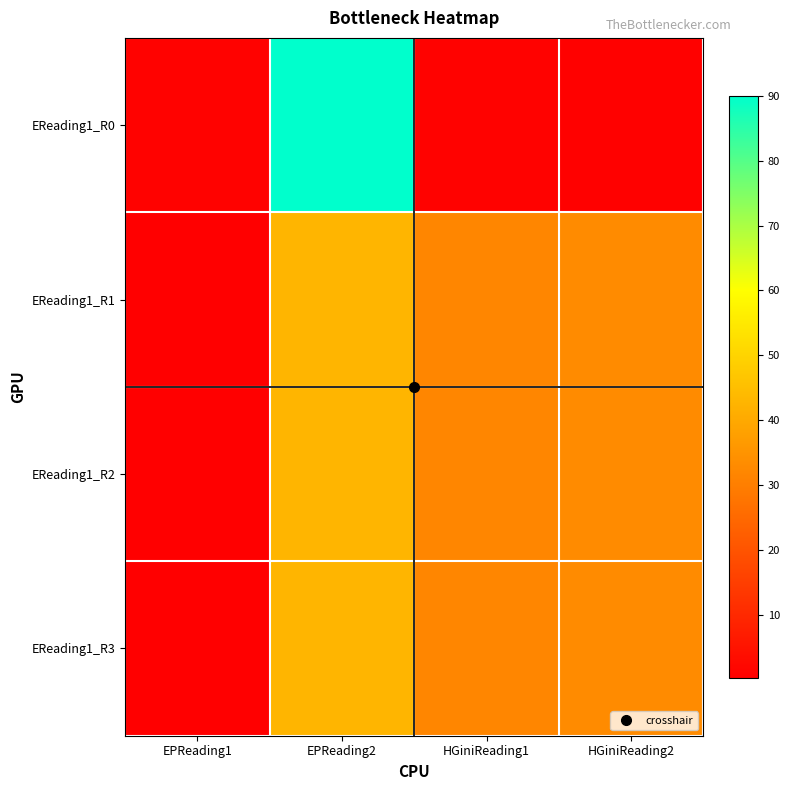

Reading left to right, extract all data points from this chart.

EReading1_R0: EPReading1=1.0	EPReading2=90.0	HGiniReading1=1.0	HGiniReading2=0.7
EReading1_R1: EPReading1=0.4	EPReading2=43.0	HGiniReading1=32.0	HGiniReading2=33.0
EReading1_R2: EPReading1=0.3	EPReading2=43.0	HGiniReading1=32.0	HGiniReading2=33.0
EReading1_R3: EPReading1=0.5	EPReading2=43.0	HGiniReading1=32.0	HGiniReading2=33.0